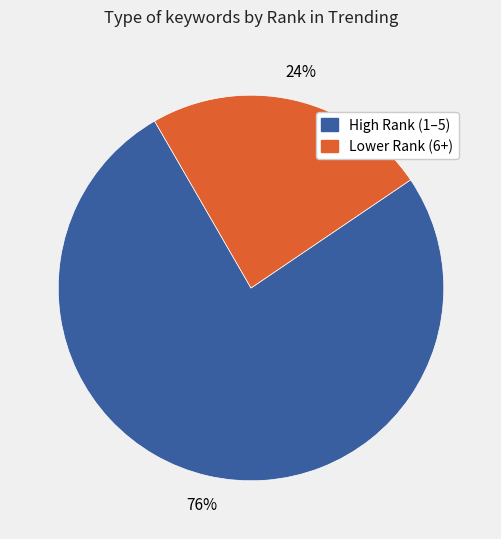

To the nearest percent, what is the difference between the largest and smallest slice percentages?

52%